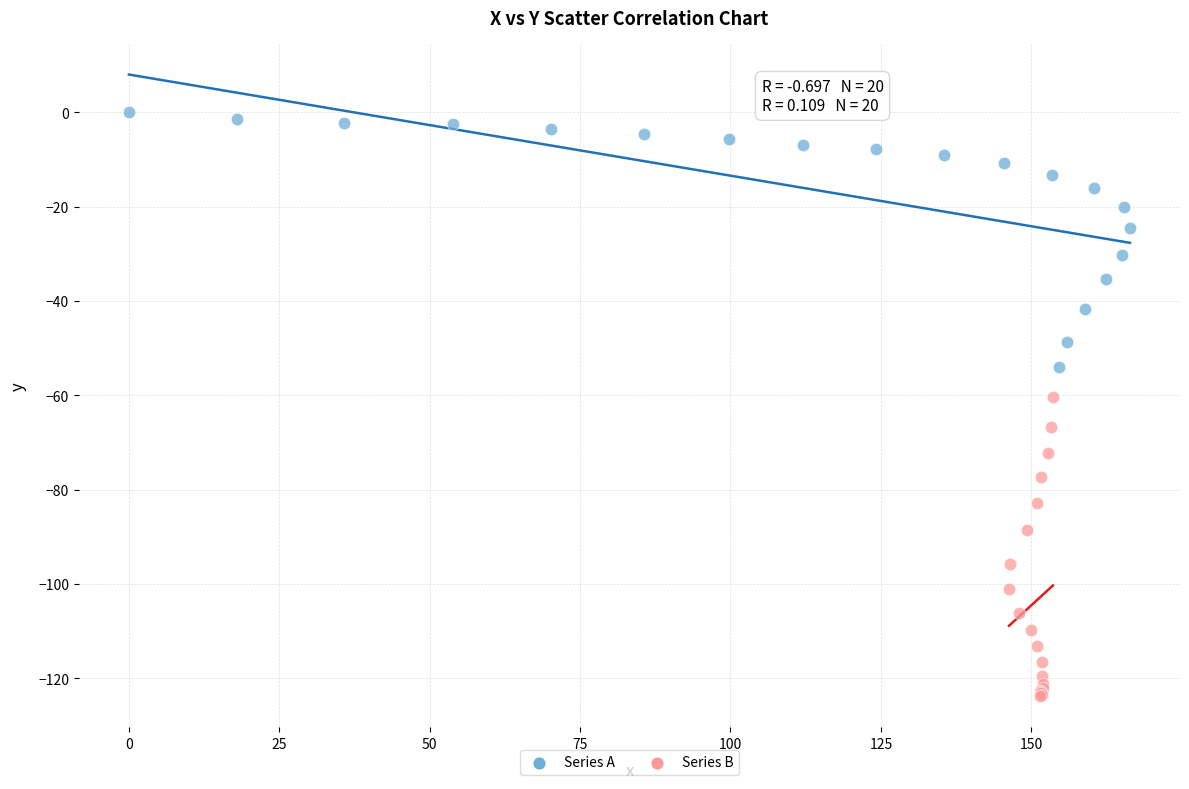

Which series contains the highest Y value?

Series A